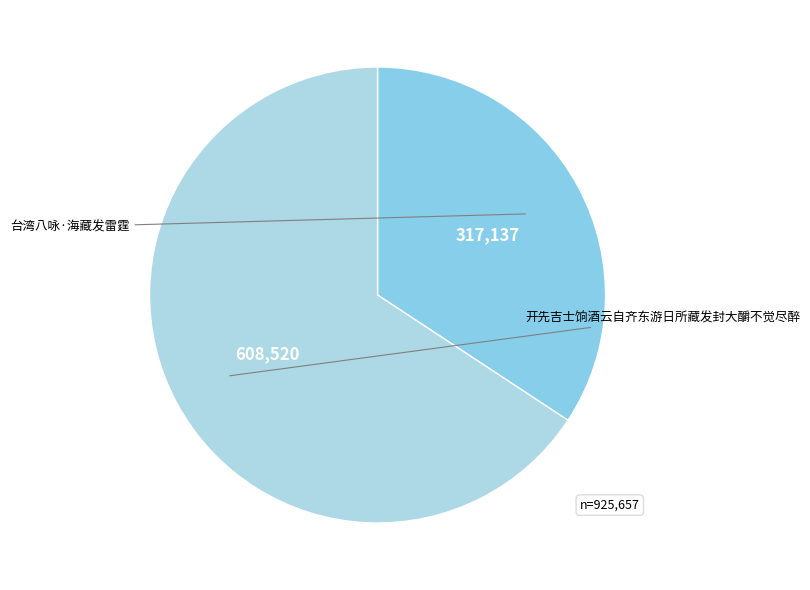

True or false: 开先吉士饷酒云自齐东游日所藏发封大釂不觉尽醉 accounts for 66% of the total.

True